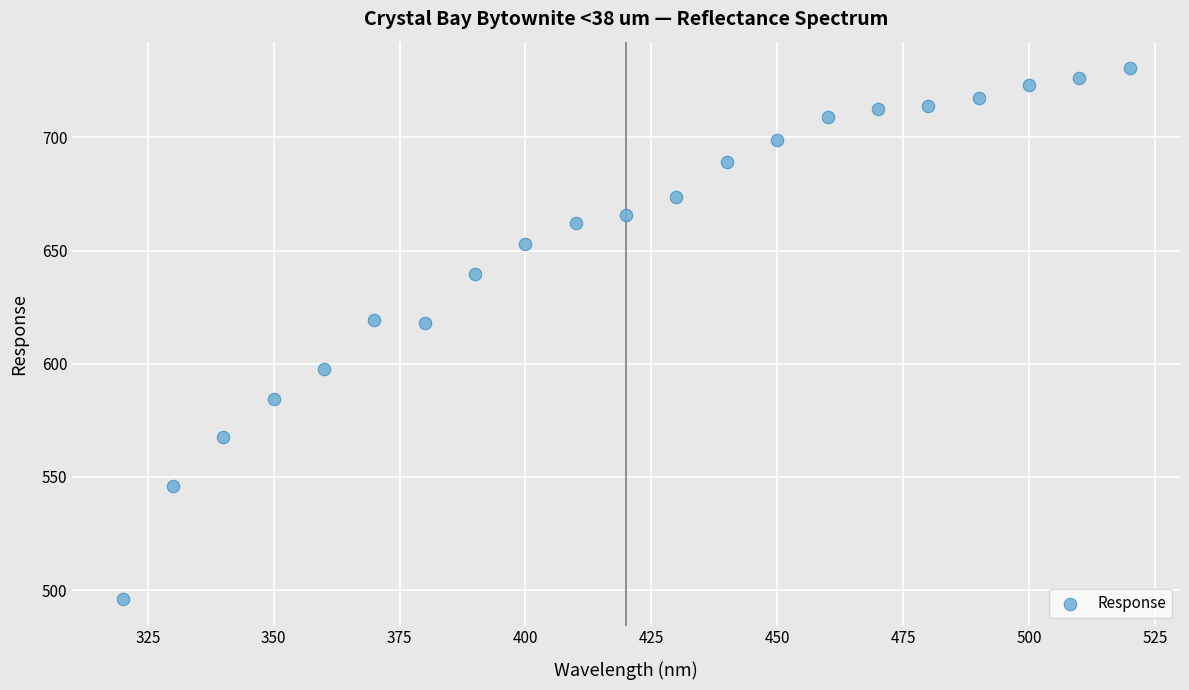

List the coordinates of all points as (X, Y) pairs, reading left to right.

(320.0, 496.1)  (330.0, 546.0)  (340.0, 567.4)  (350.0, 584.4)  (360.0, 597.9)  (370.0, 619.4)  (380.0, 618.1)  (390.0, 639.4)  (400.0, 652.8)  (410.0, 662.2)  (420.0, 665.6)  (430.0, 673.5)  (440.0, 689.0)  (450.0, 698.6)  (460.0, 709.0)  (470.0, 712.4)  (480.0, 713.7)  (490.0, 717.4)  (500.0, 723.1)  (510.0, 726.2)  (520.0, 730.5)